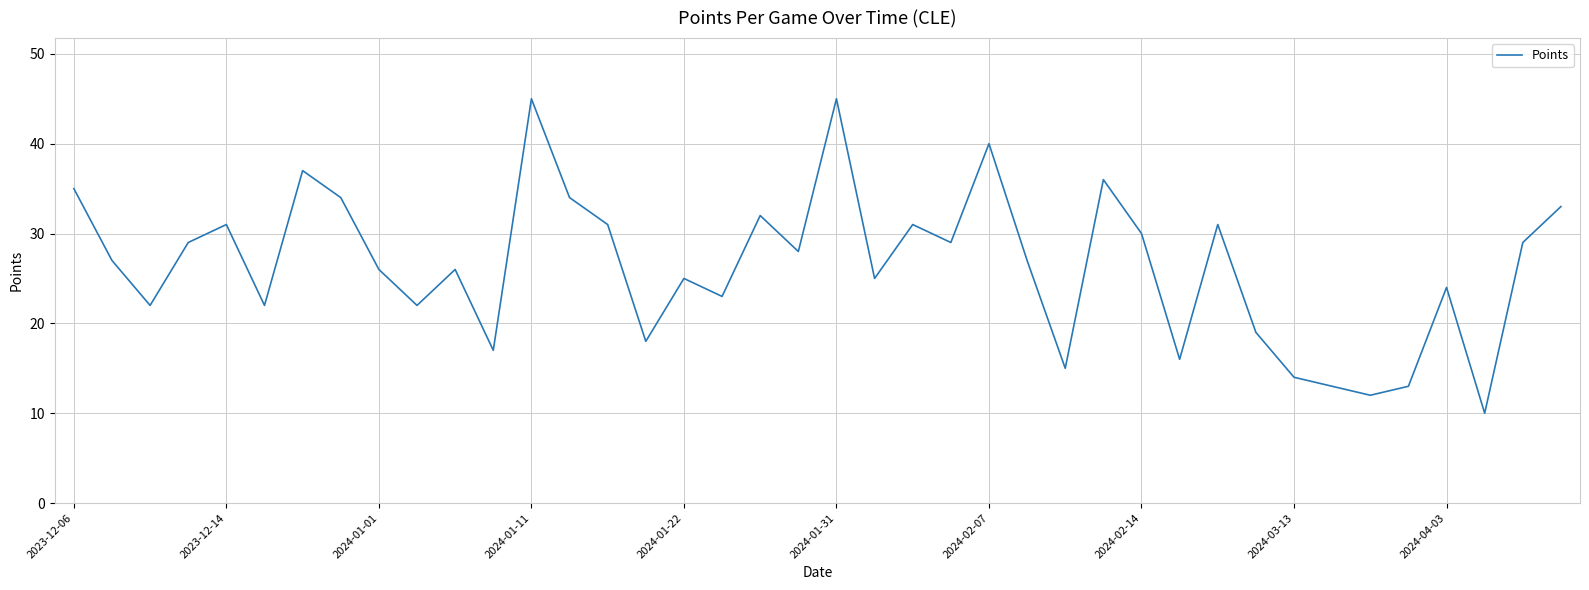

What is the maximum value shown in the chart?

45